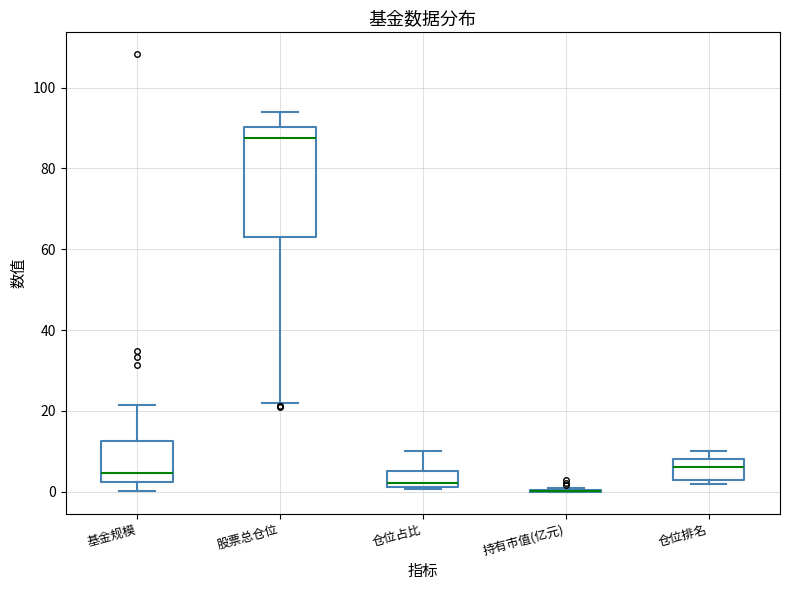

Reading left to right, transcribe this box plot: for each box, give where its median line is, the range the box spans, and where its two whiskers end, as read against the y-axis. The values are not printed on the chart, so give them approximately, as read against the axis.

基金规模: median 4, box 2 to 12, whiskers 0 to 22
股票总仓位: median 88, box 62 to 90, whiskers 22 to 94
仓位占比: median 2 (just above the box's lower edge), box 2 to 6, whiskers 0 to 10
持有市值(亿元): box collapsed to a line at 0, whiskers 0 to 0
仓位排名: median 6, box 4 to 8, whiskers 2 to 10